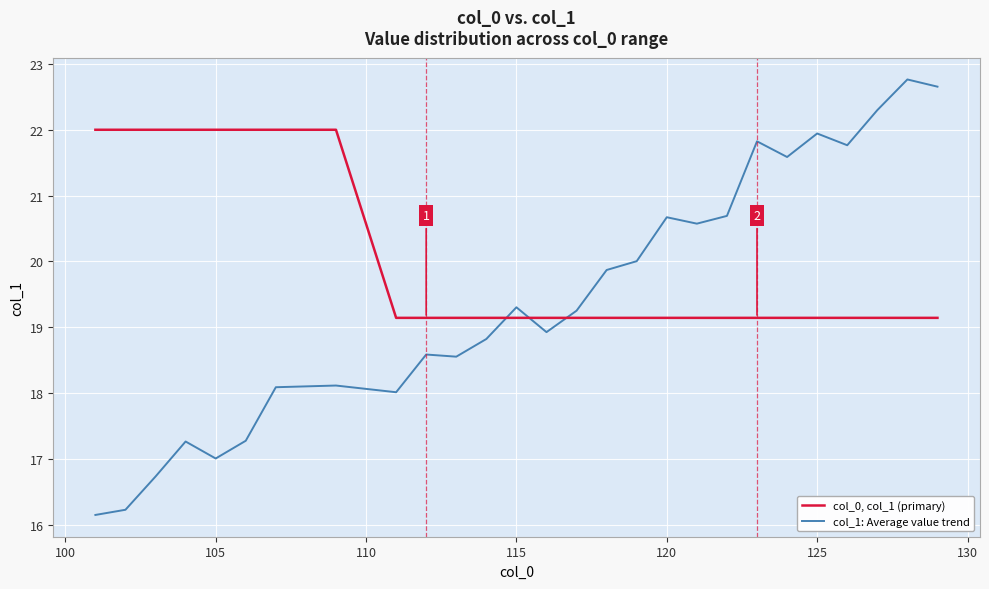

Which series has the largest range (max minus min)?

col_1: Average value trend